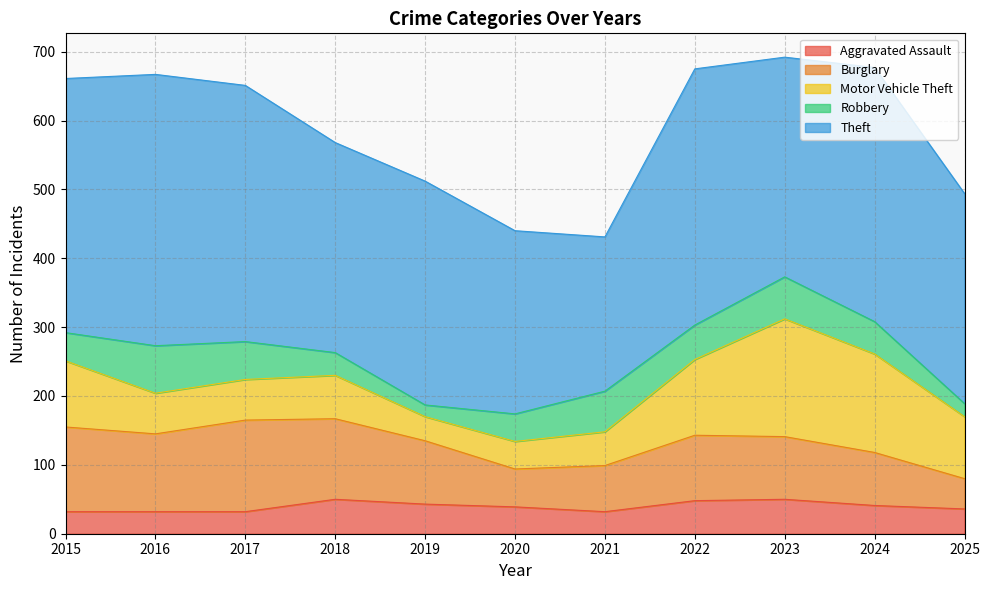

True or false: Motor Vehicle Theft has a value of 77 at 2016.

False